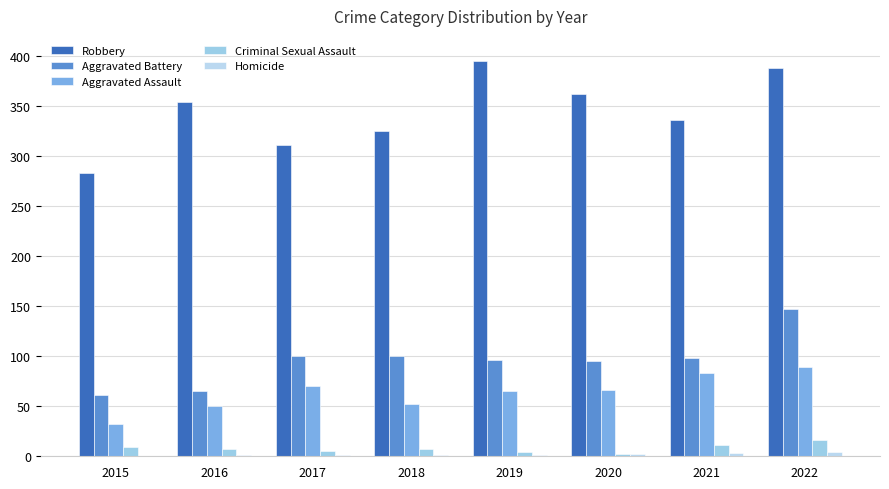

Count the number of data series in this chart.

5